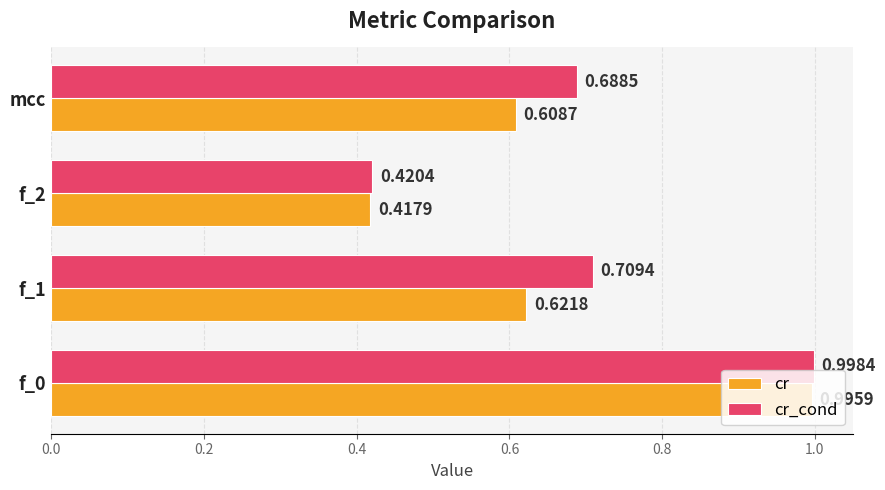

What is the difference between the cr_cond values at f_2 and mcc?

0.3